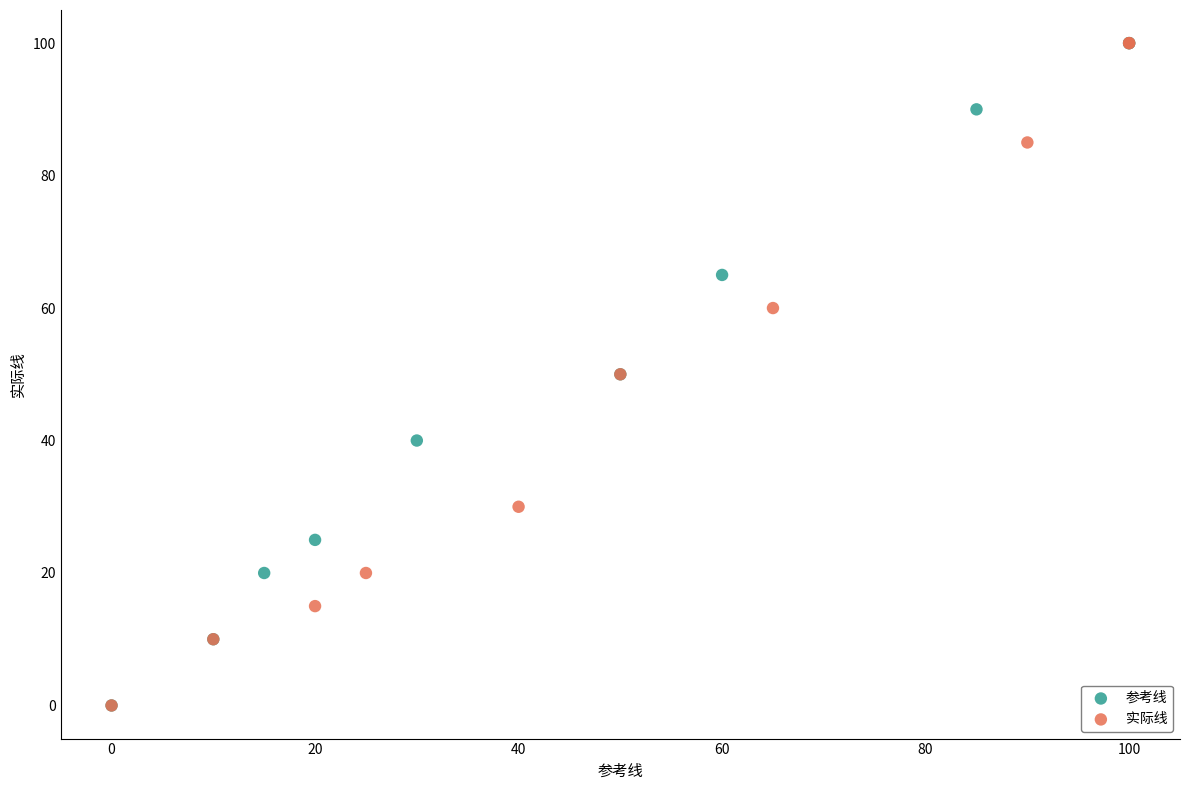

What are all the series names shown in the legend?

参考线, 实际线